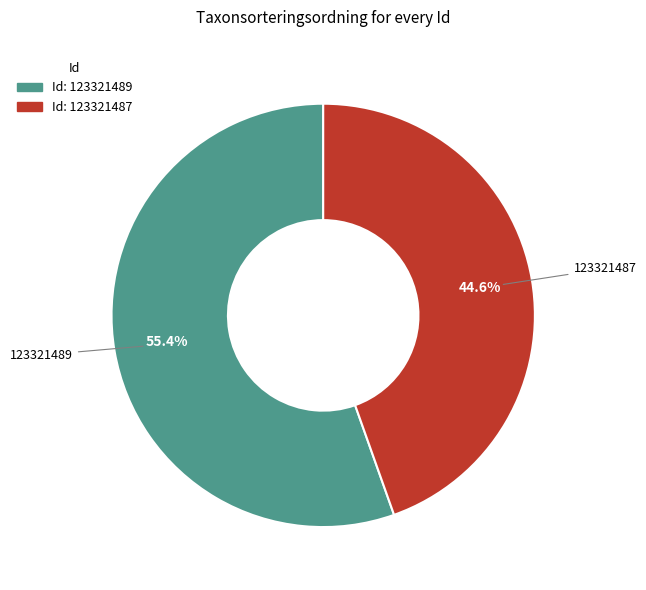

How many segments does this pie chart have?

2